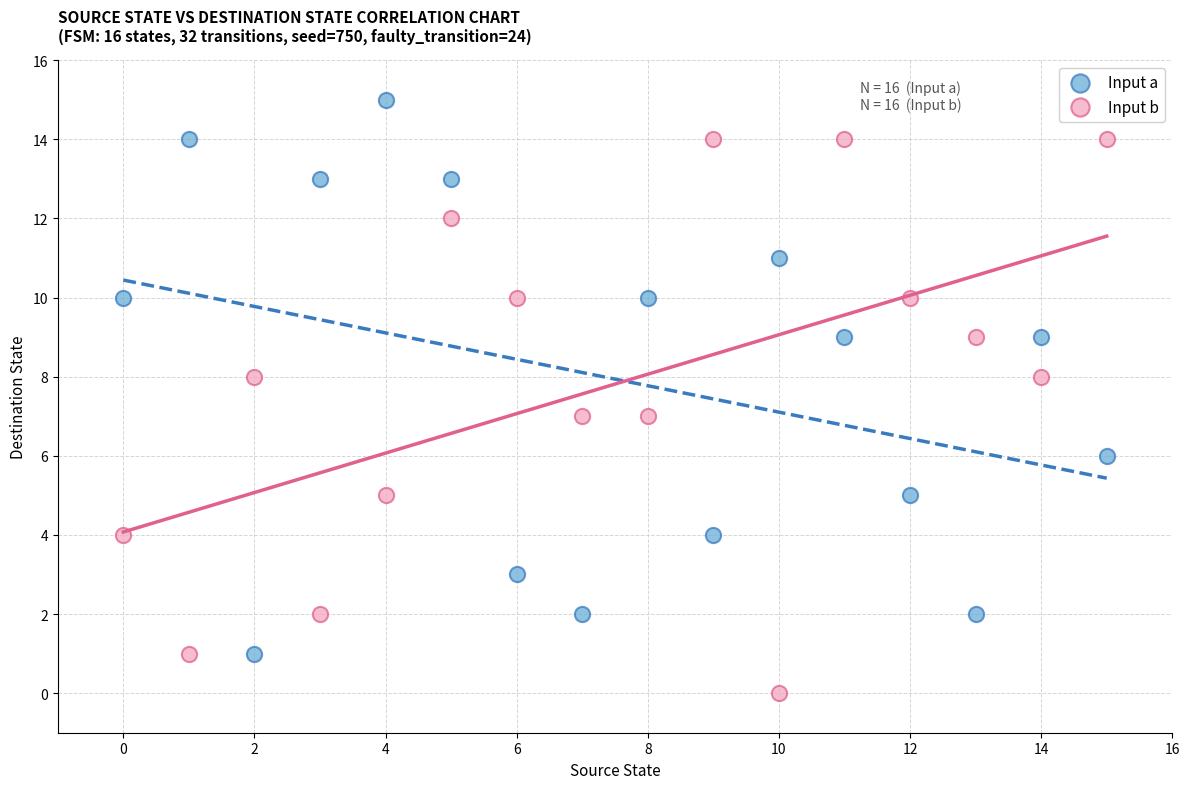

Across all data points, what is the range of Y values (max minus min)?

15